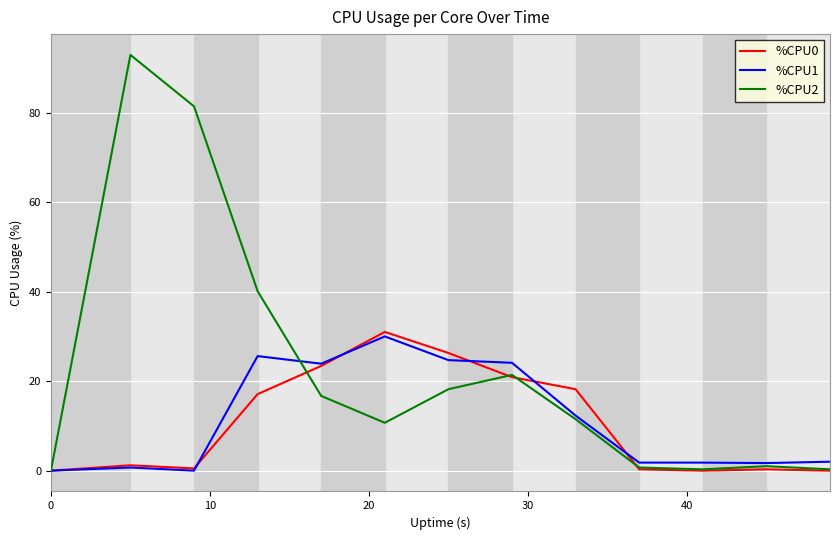

Which series has the largest range (max minus min)?

%CPU2